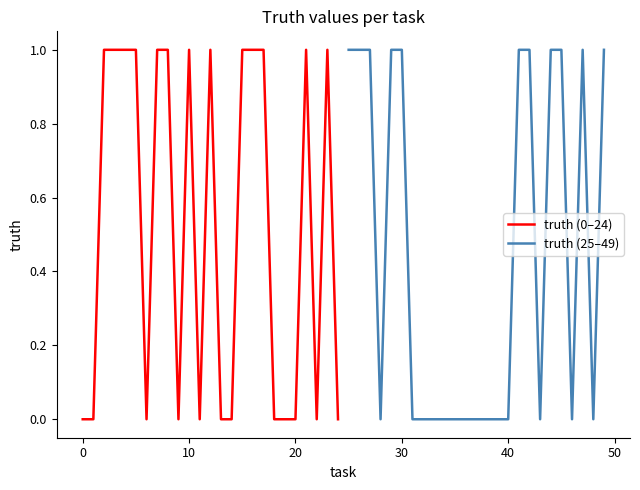

How many values in truth (25–49) are above zero?

11